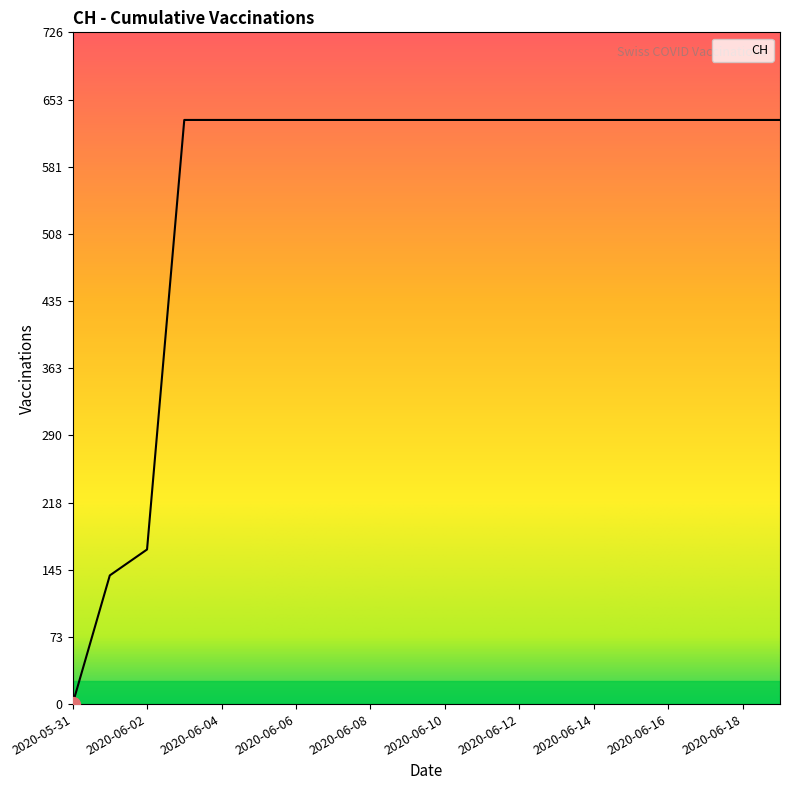

What is the greatest value displayed?

631